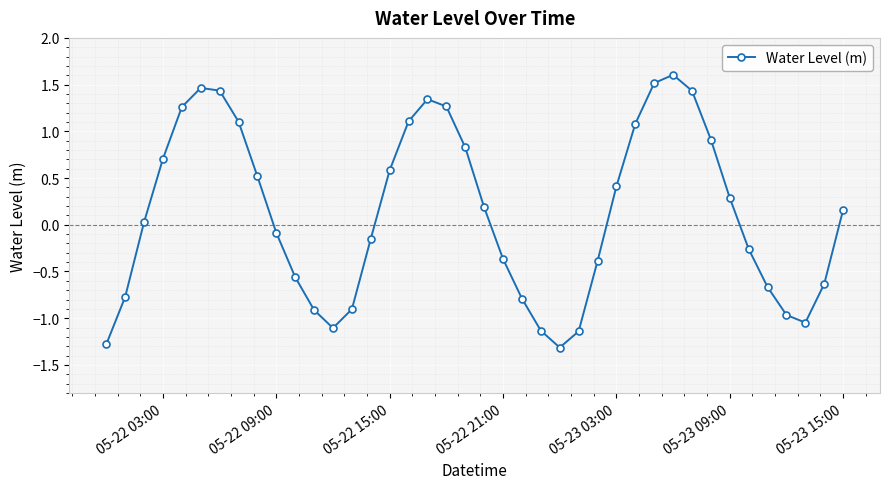

What is the maximum value shown in the chart?

1.6